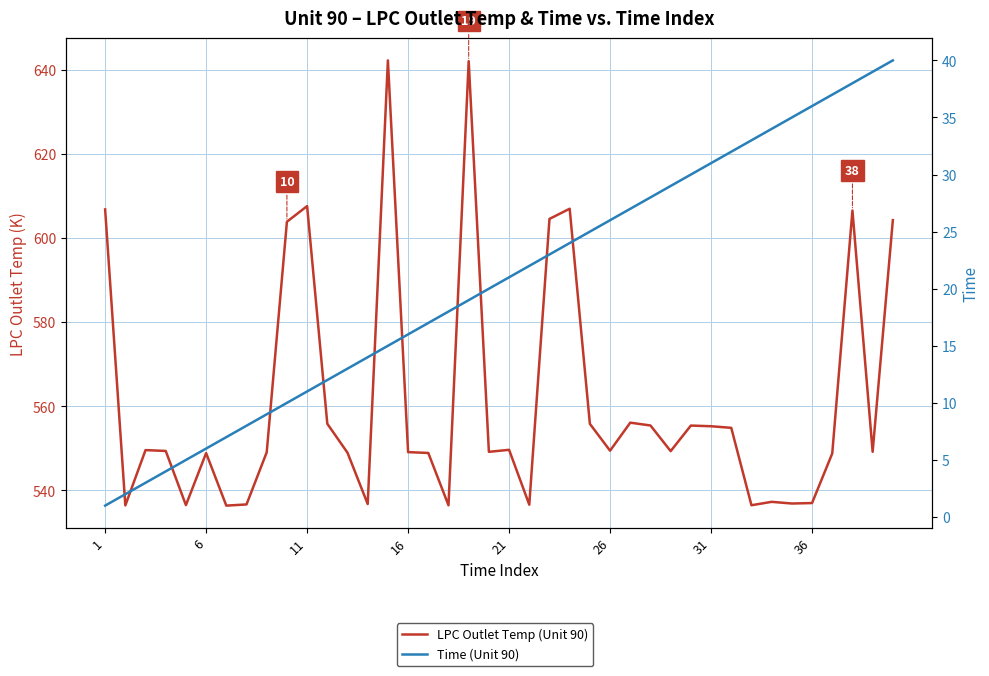

Read the LPC Outlet Temp (Unit 90) value at 31.

554.9